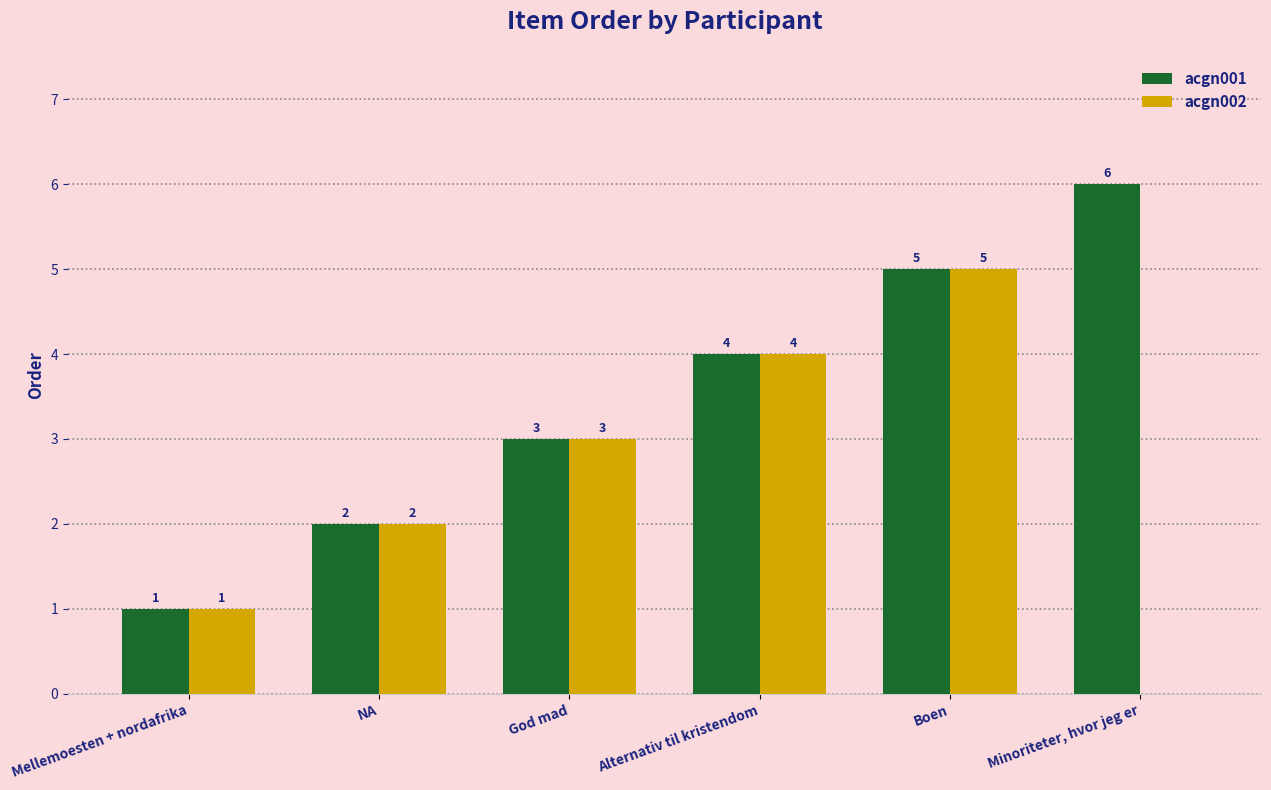

True or false: acgn002 has a value of 2 at Minoriteter, hvor jeg er.

False